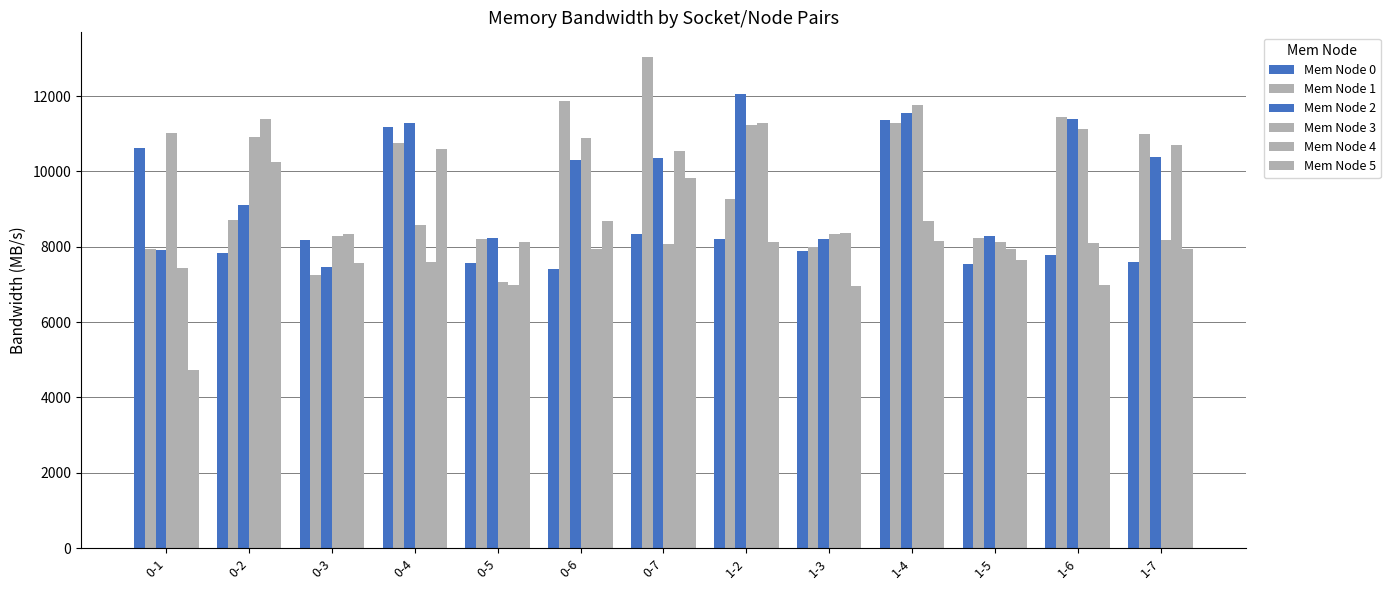

Reading left to right, what are all the values shown in this chart?

Mem Node 0: 10616.7	7845.5	8171.6	11177.0	7568.8	7403.9	8331.8	8194.4	7877.6	11373.2	7547.8	7792.5	7603.7
Mem Node 1: 7948.2	8697.1	7251.7	10760.8	8212.8	11873.9	13040.5	9261.9	8001.1	11283.6	8232.6	11438.9	11001.9
Mem Node 2: 7907.3	9107.7	7454.9	11279.1	8219.7	10308.3	10352.9	12043.5	8211.2	11560.8	8275.3	11391.1	10371.9
Mem Node 3: 11022.1	10910.5	8294.7	8588.7	7076.1	10879.0	8063.4	11241.8	8334.7	11774.3	8138.7	11131.5	8182.0
Mem Node 4: 7427.5	11397.1	8331.3	7583.4	6983.9	7950.0	10536.7	11295.3	8373.1	8670.7	7929.8	8104.1	10708.3
Mem Node 5: 4736.9	10262.8	7565.7	10583.1	8134.3	8688.2	9814.5	8119.6	6950.8	8164.6	7652.5	6997.3	7933.9